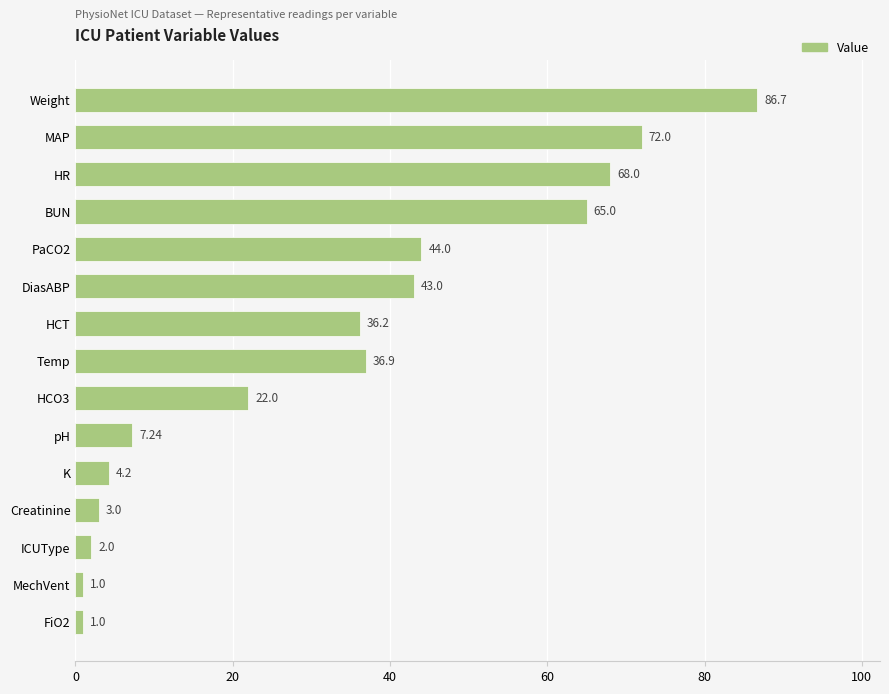

Does the chart contain stacked bars?

No